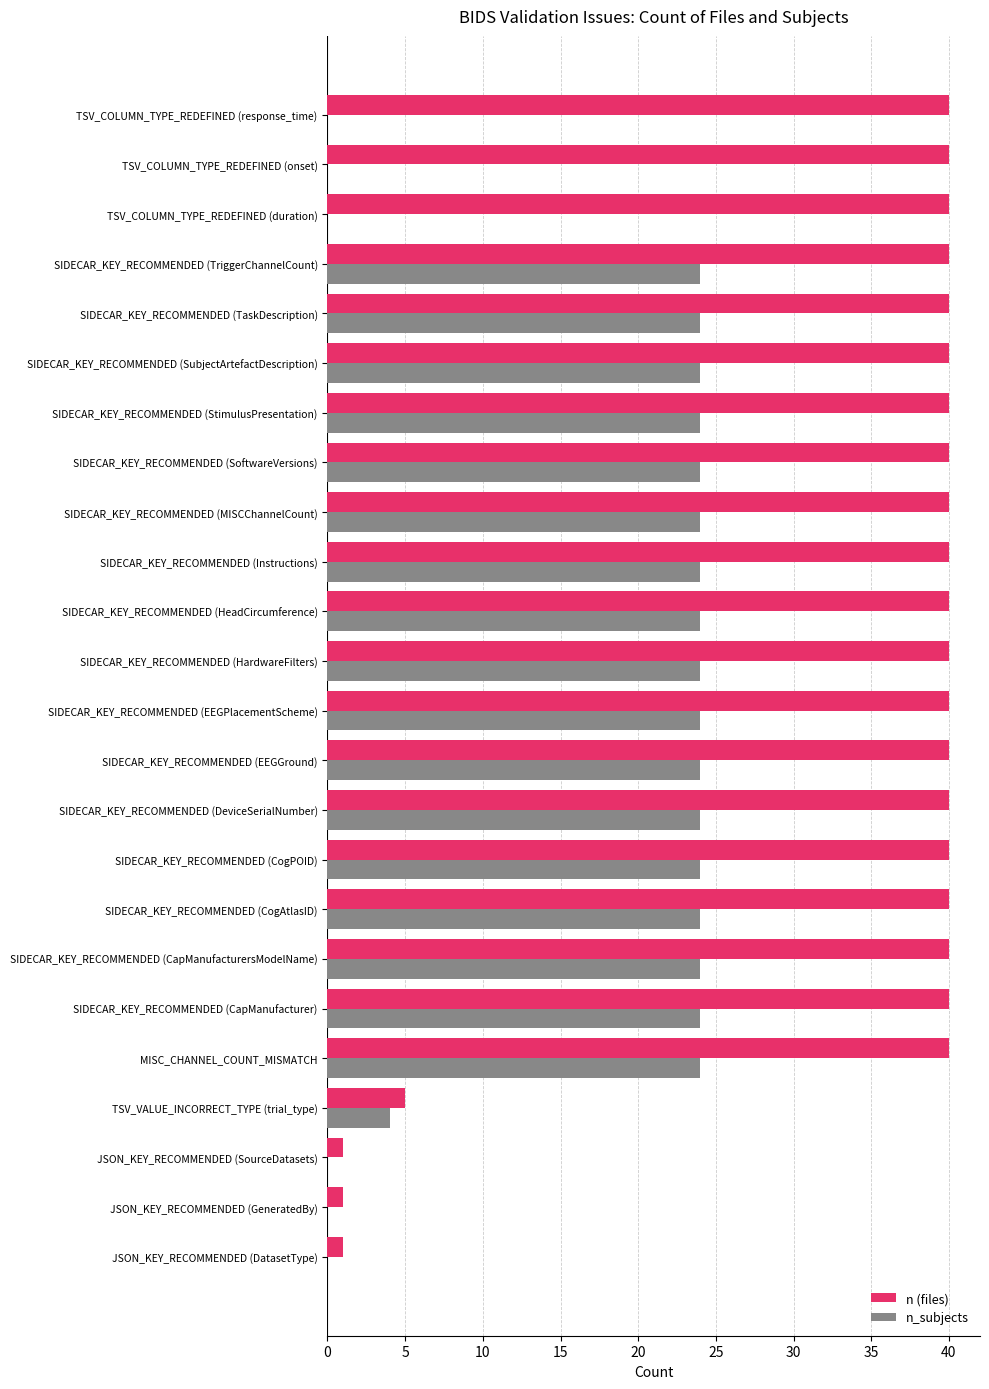

At which label is n_subjects closest to 12?

TSV_VALUE_INCORRECT_TYPE (trial_type)